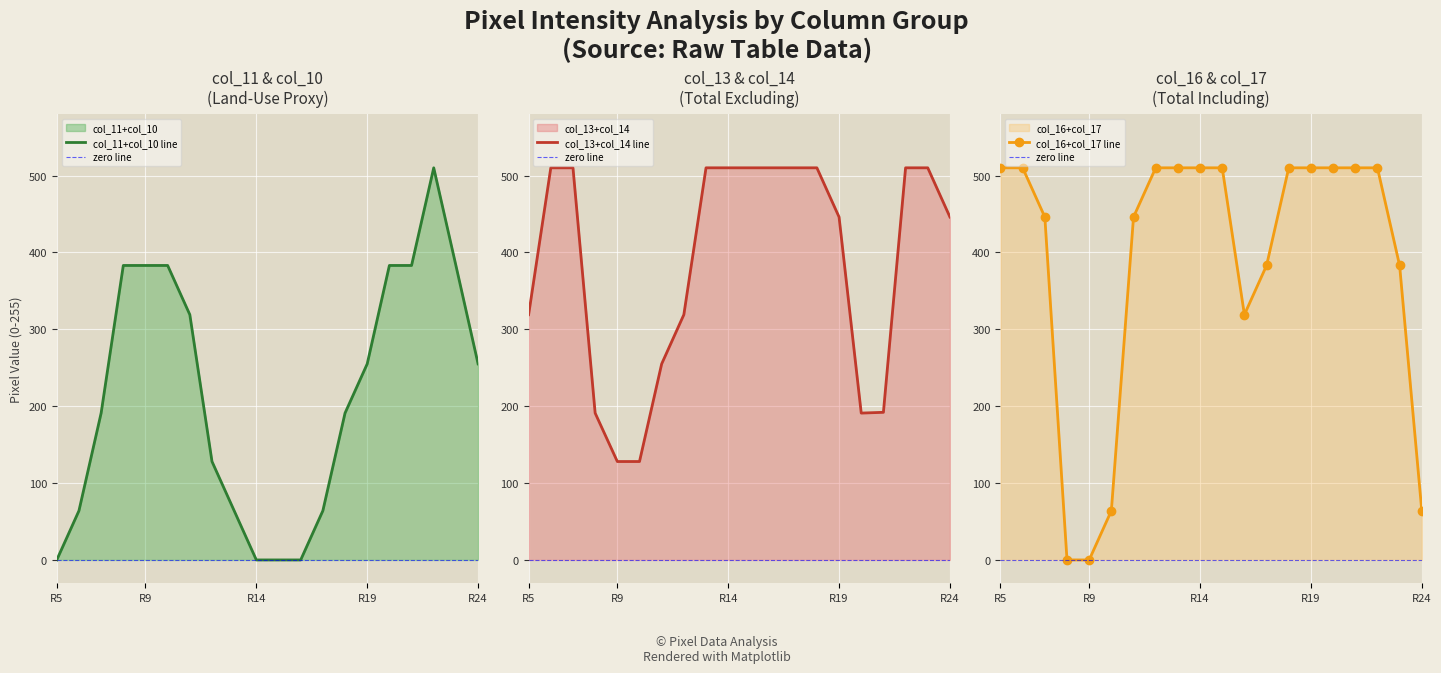

How many lines are shown in the chart?

6